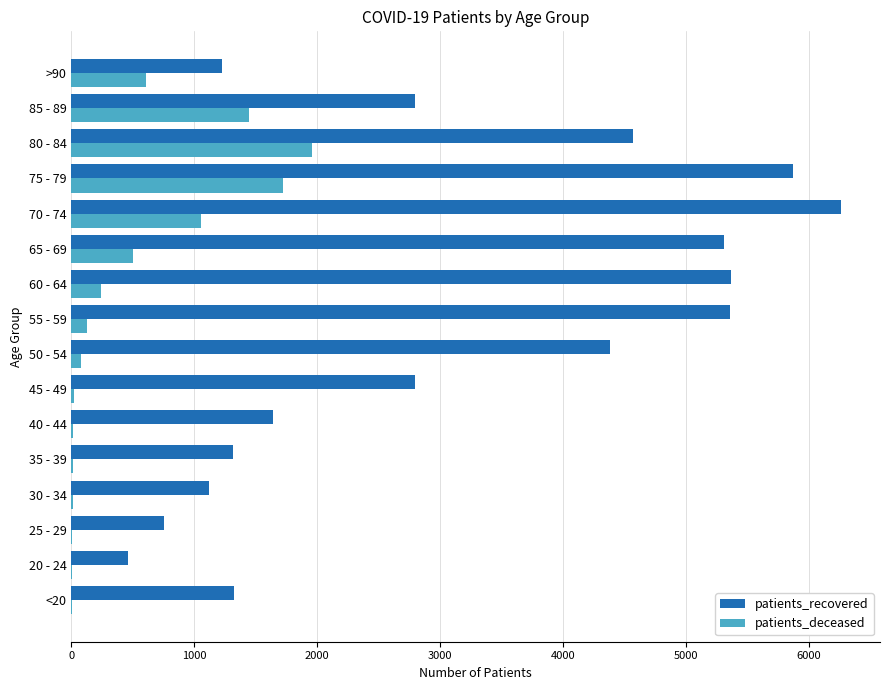

At which label is patients_deceased closest to 982?

70 - 74